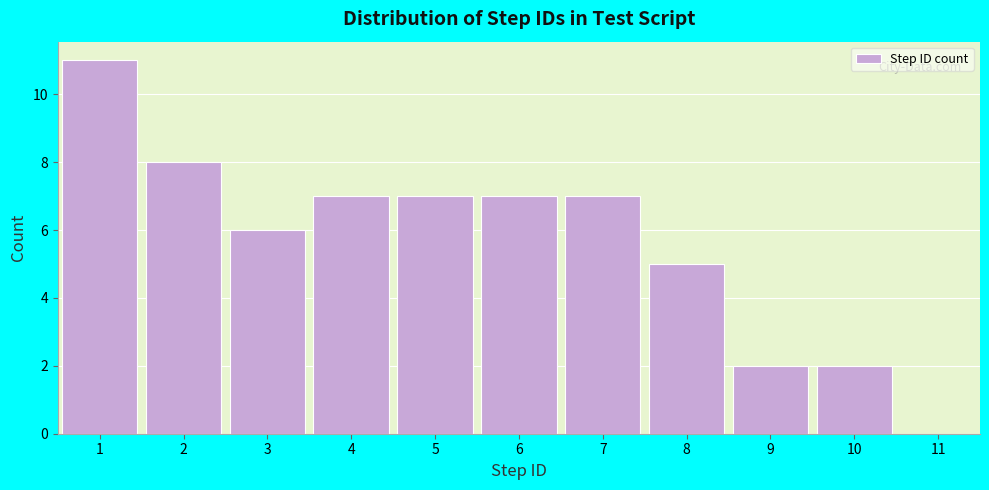

Reading left to right, transcribe this chart: for each bar, give the range it covers on the x-axis and its height. The values are not printed on the chart, so give them approximately, as read against the axis.

0.5 to 1.5: 11
1.5 to 2.5: 8
2.5 to 3.5: 6
3.5 to 4.5: 7
4.5 to 5.5: 7
5.5 to 6.5: 7
6.5 to 7.5: 7
7.5 to 8.5: 5
8.5 to 9.5: 2
9.5 to 10.5: 2
10.5 to 11.5: 0